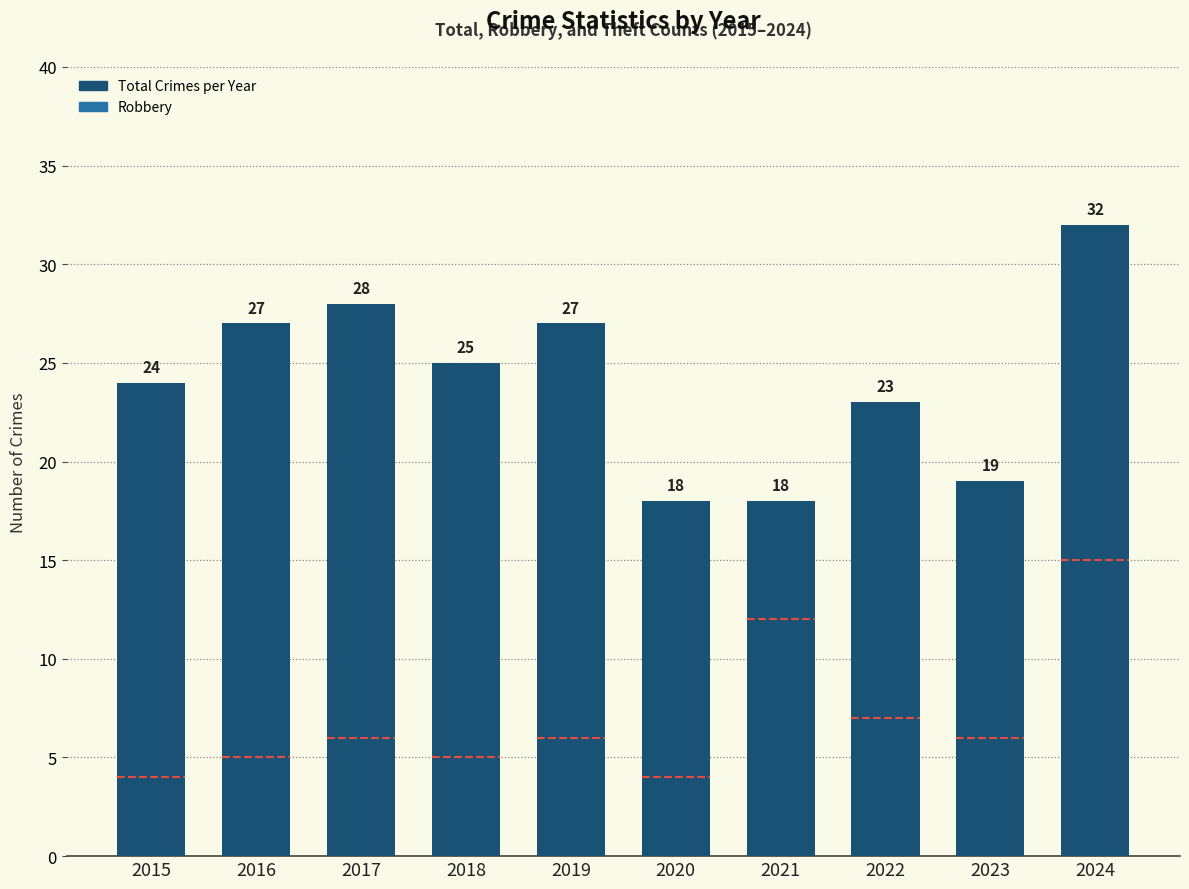

True or false: the data shows 34 at 2023.

False